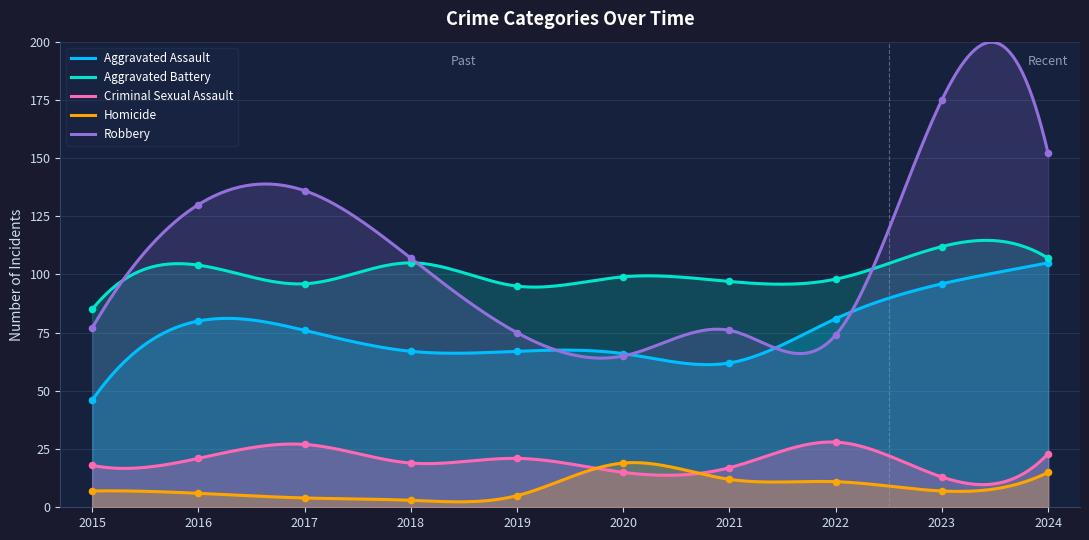

Which series contains the lowest Y value?

Homicide